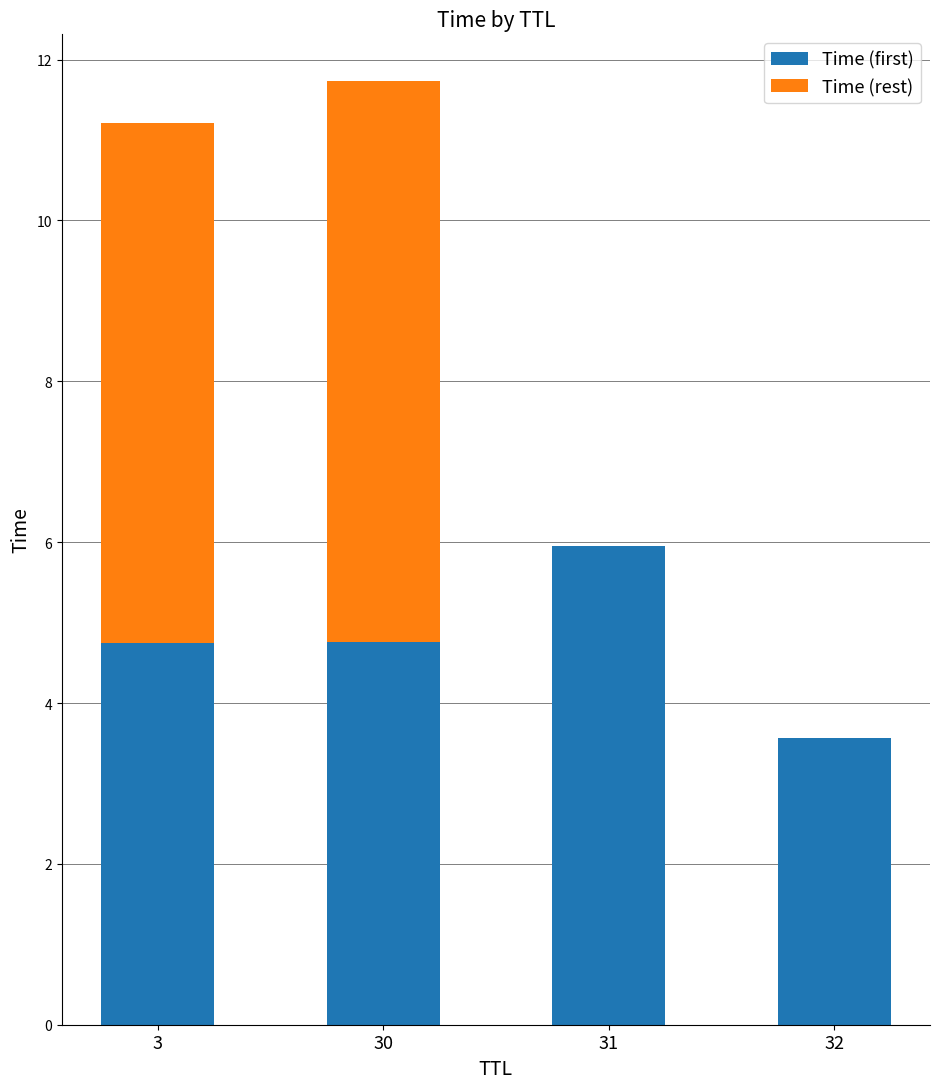

At which category is the sum across all series the highest?

30